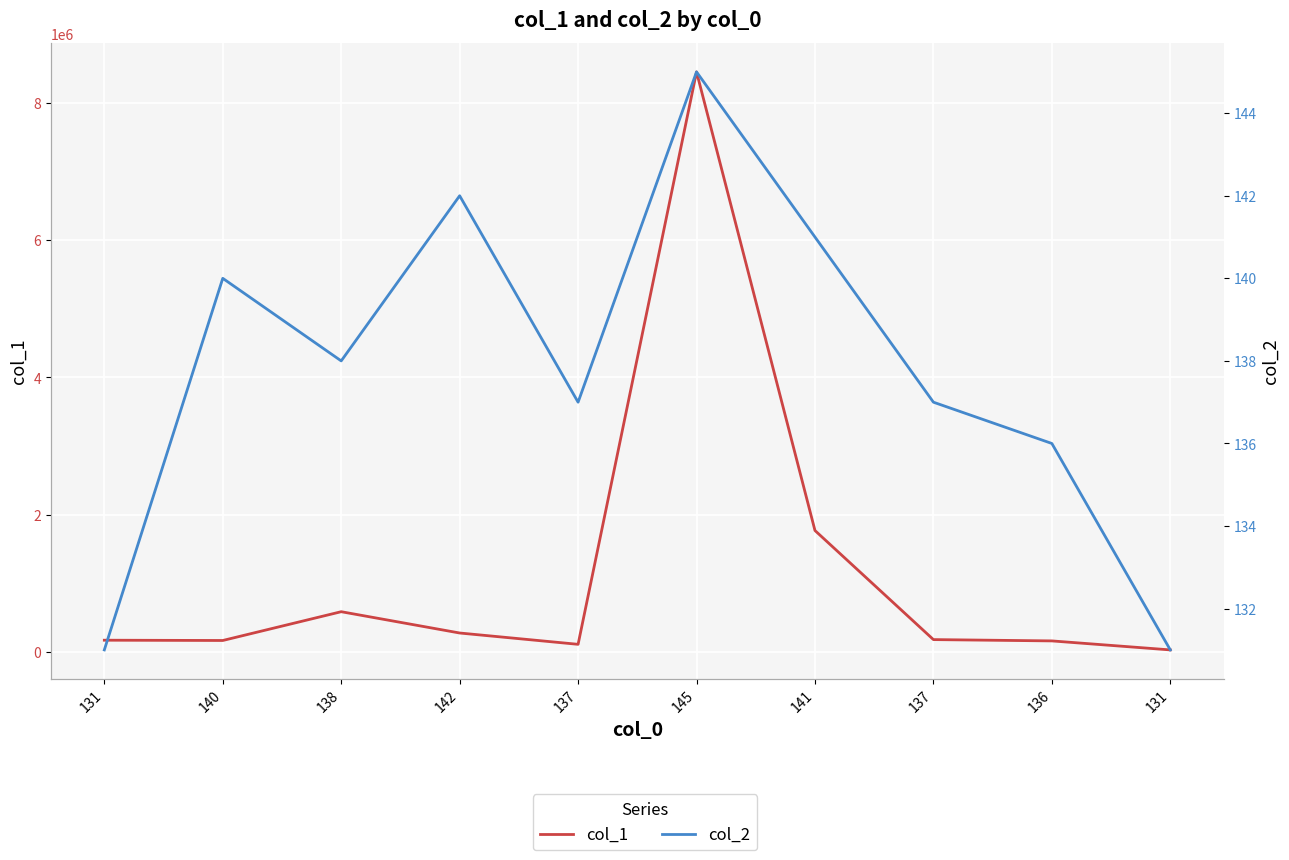

True or false: col_2 has more than 2 interior local peaks.

True